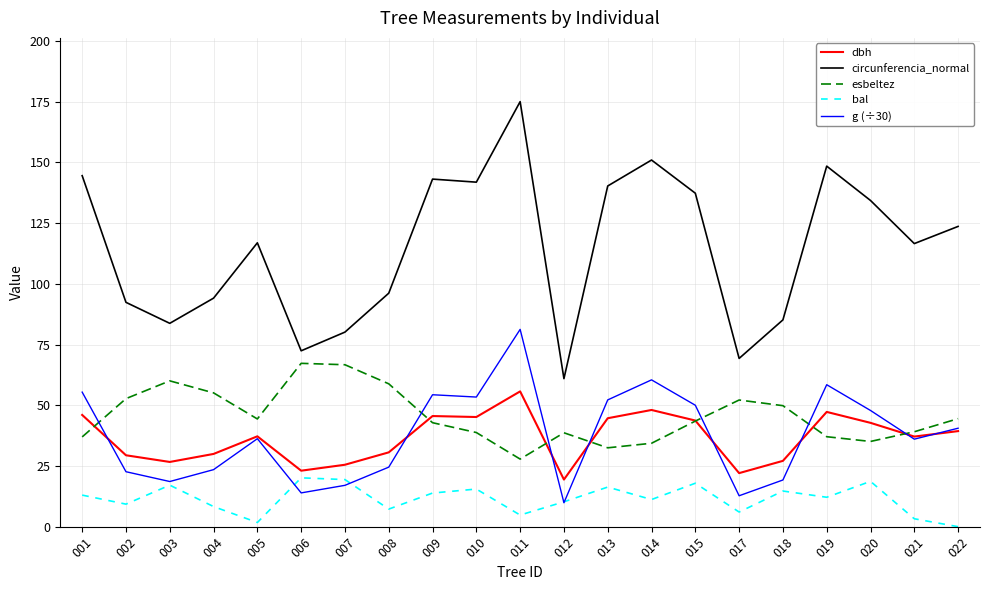

The value of bal at 001 is 13.0. True or false?

True